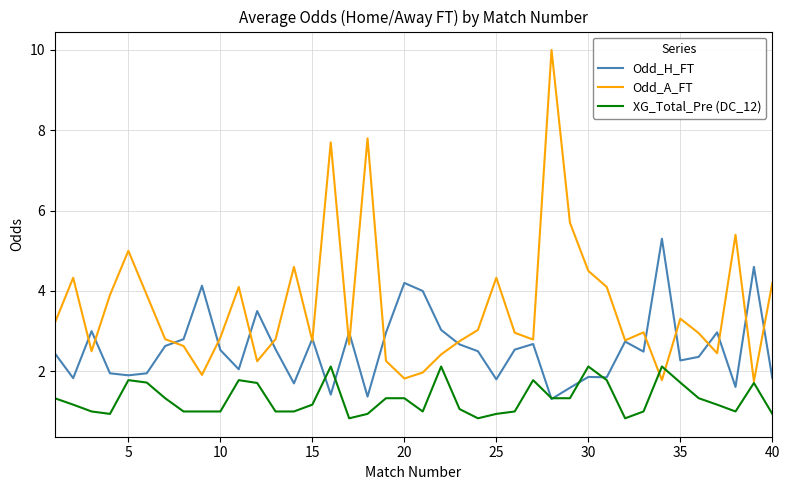

What is the smallest value displayed?

0.8